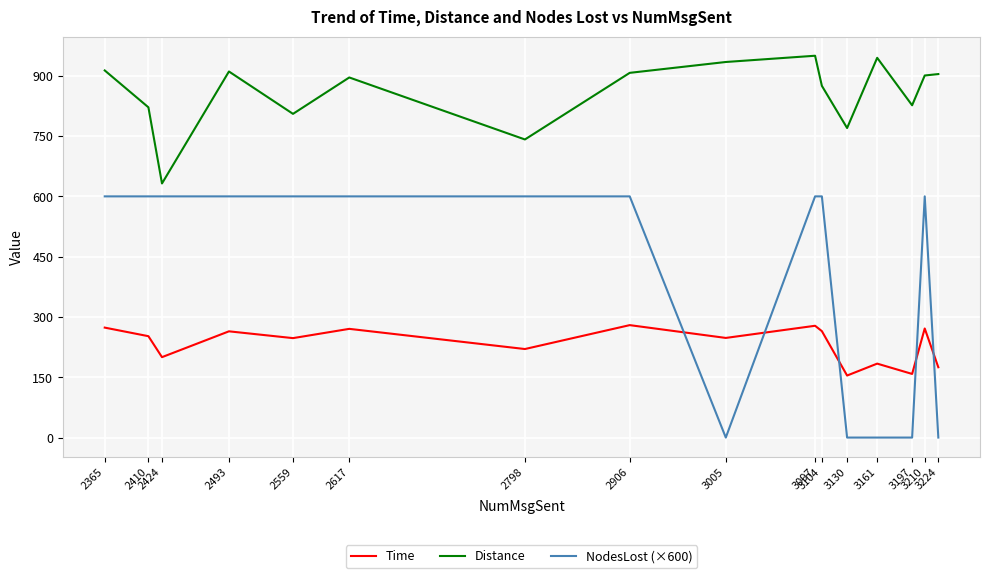

What is the lowest value of the Distance series?

632.1